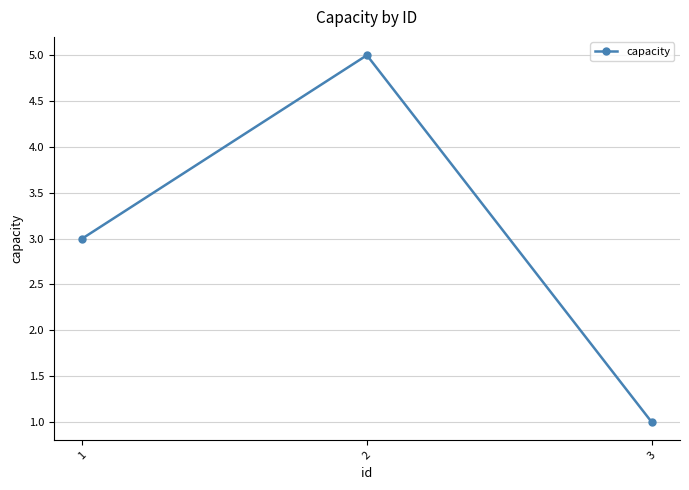

What is the value of the 2nd point from the left?

5